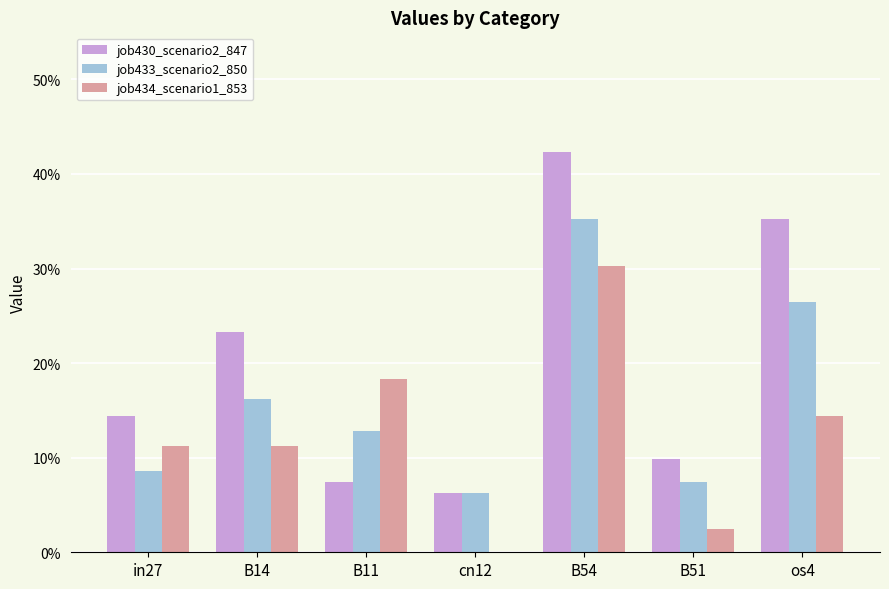

Does the chart contain stacked bars?

No